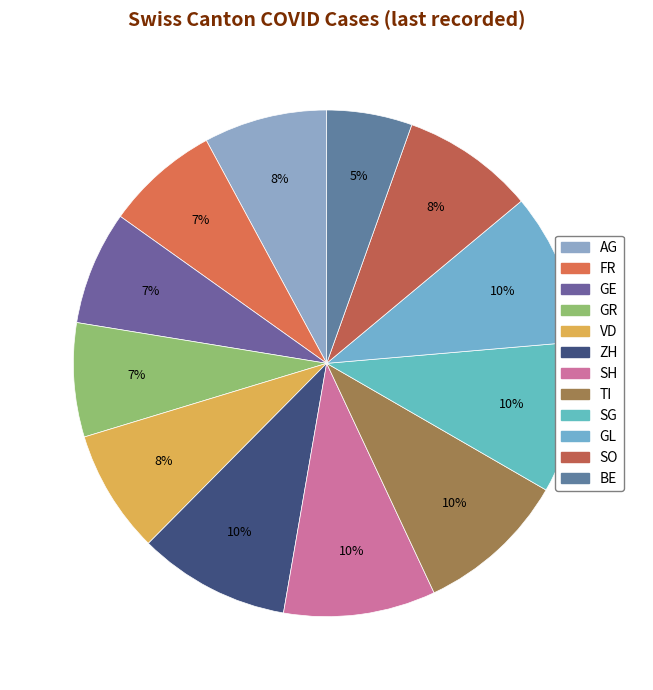

Does ZH represent more than half of the total?

No